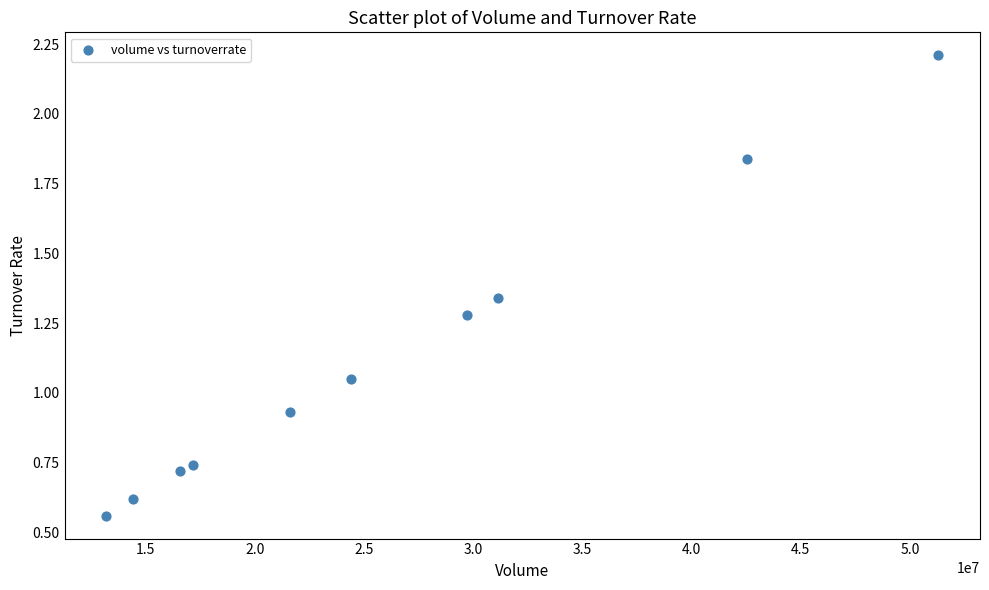

What is the range of X values (max minus min)?

38104813.0